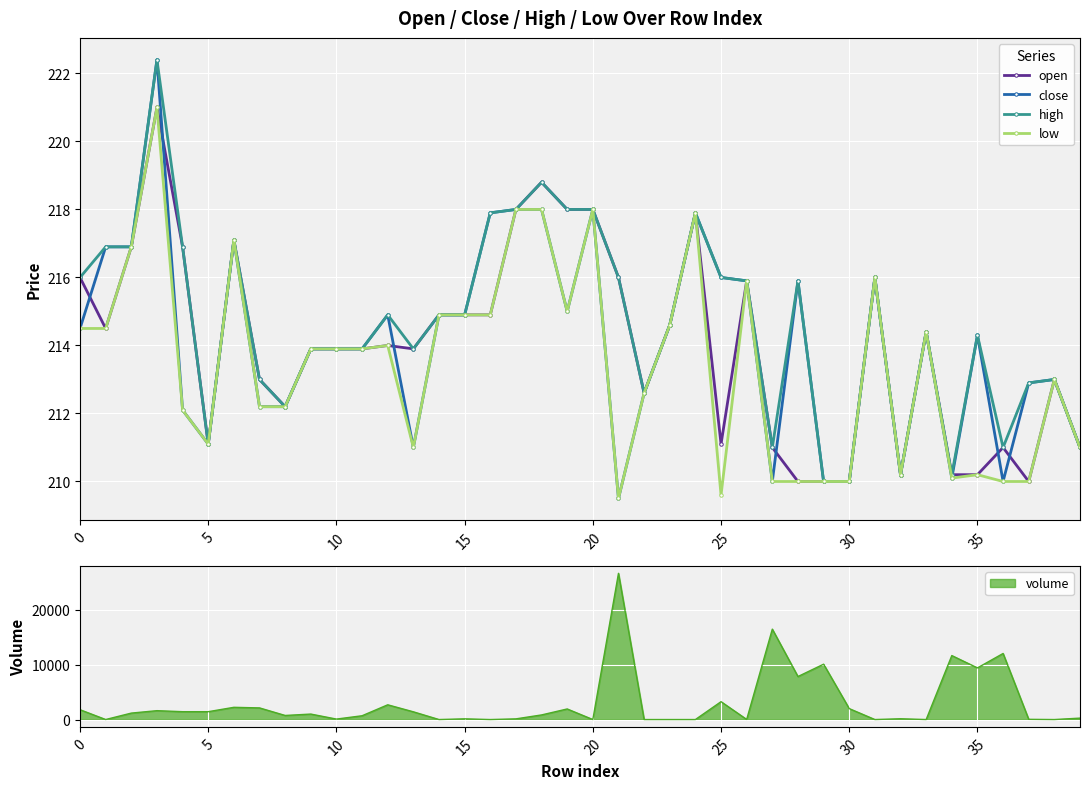

In open, how many points are higher than both neighbors (excluding endpoints)?

10